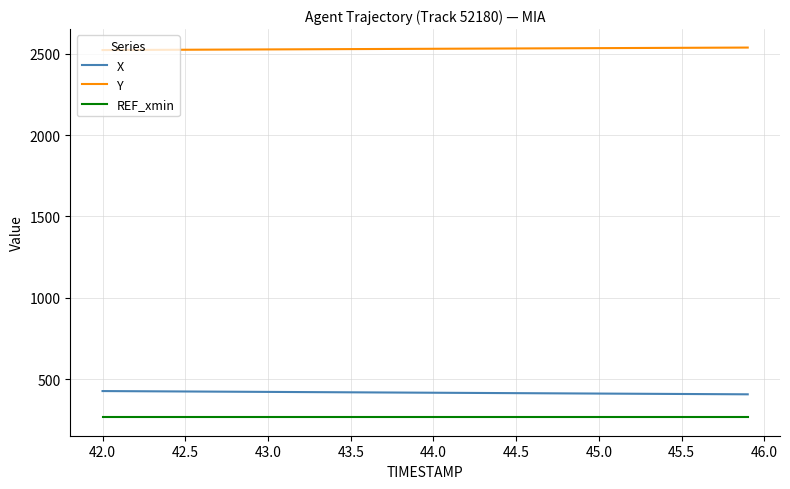

What is the highest value of the X series?

428.5